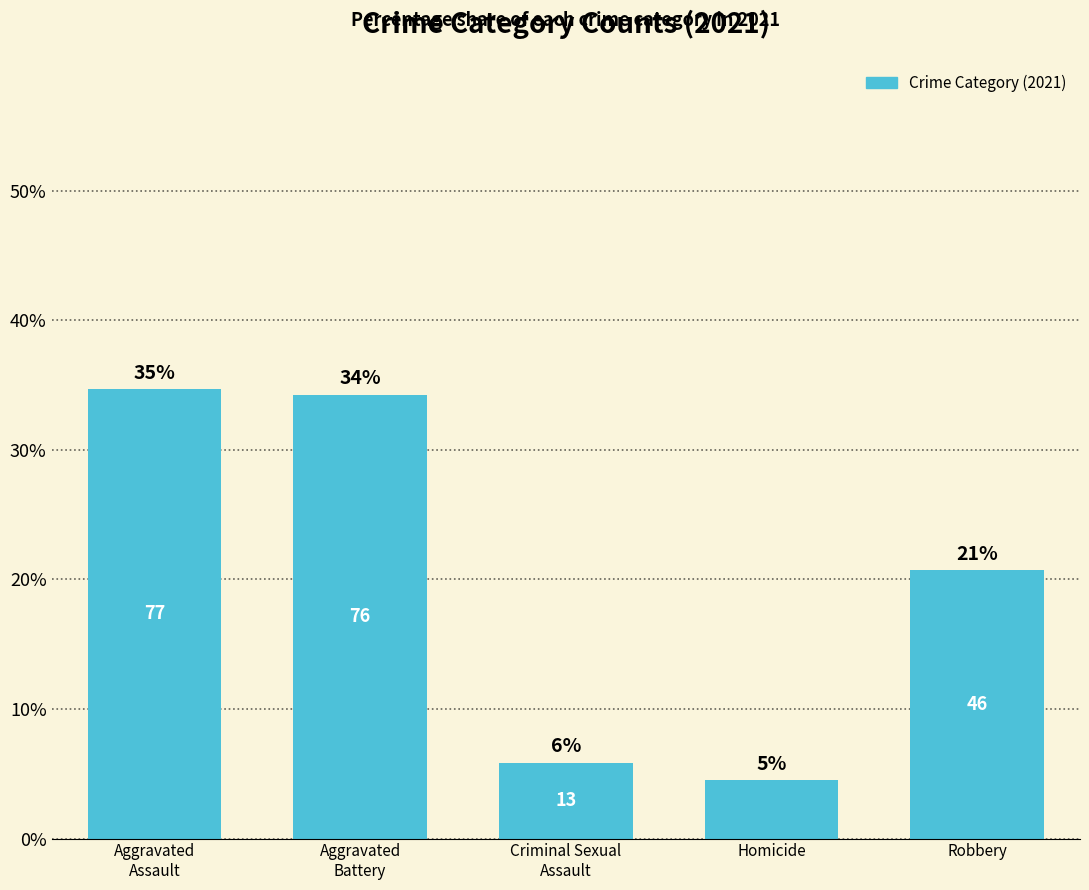

How many bars are there in total?

5